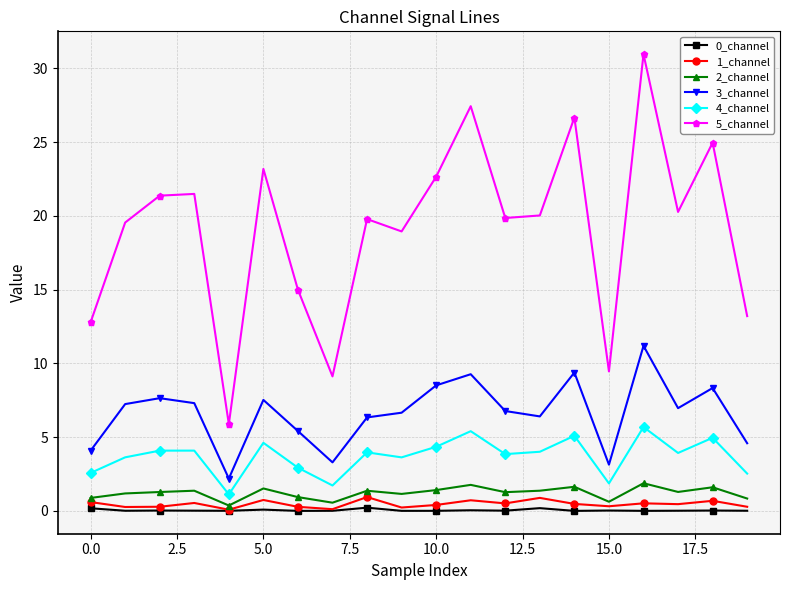

Which series has the largest range (max minus min)?

5_channel